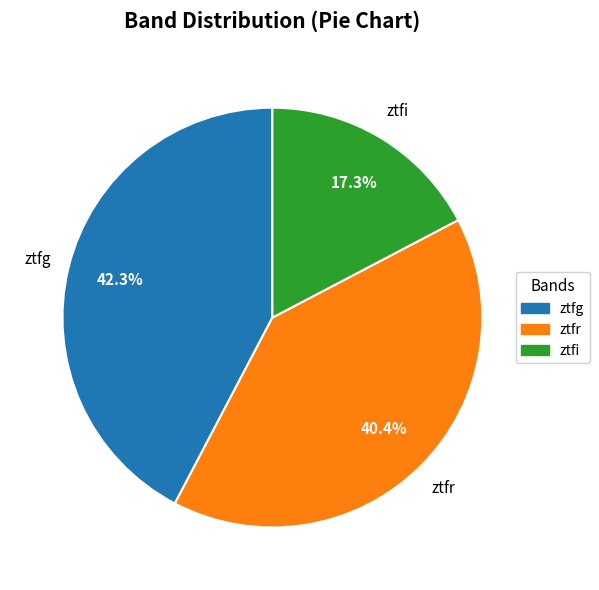

Is the sum of ztfi and ztfr greater than half?

Yes